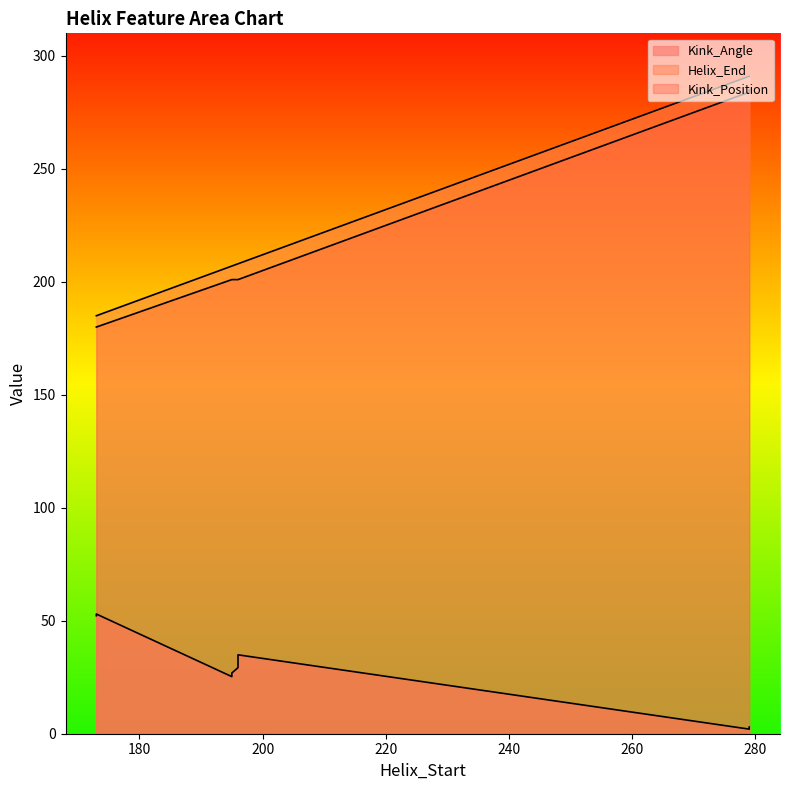

The value of Kink_Position at 195 is 201.0. True or false?

True